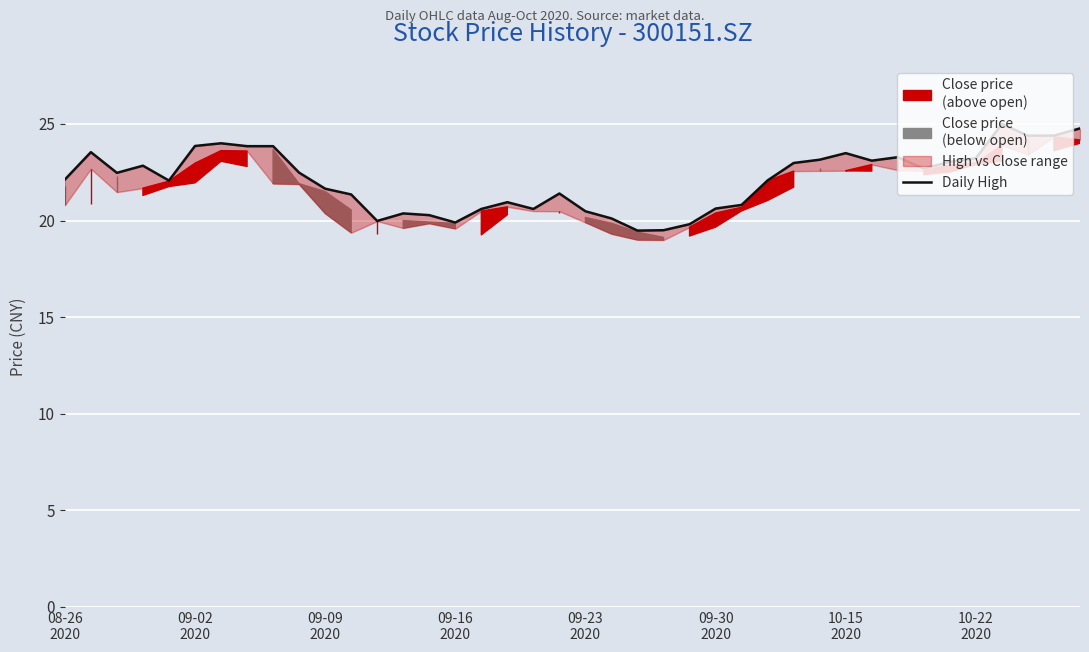

What is the minimum value shown in the chart?

19.5